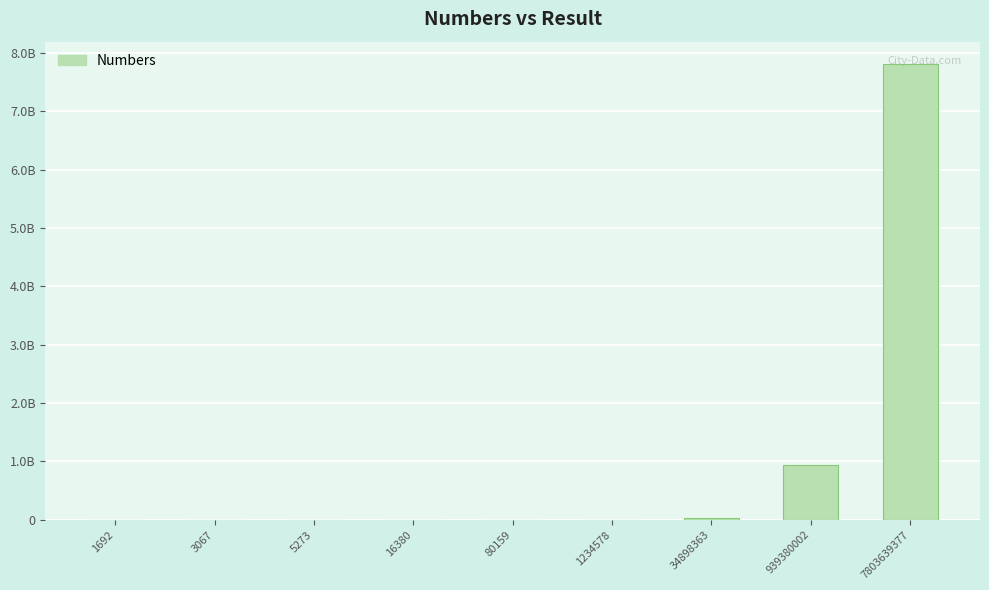

Where is the data nearest to the value 3901820534?

939380002